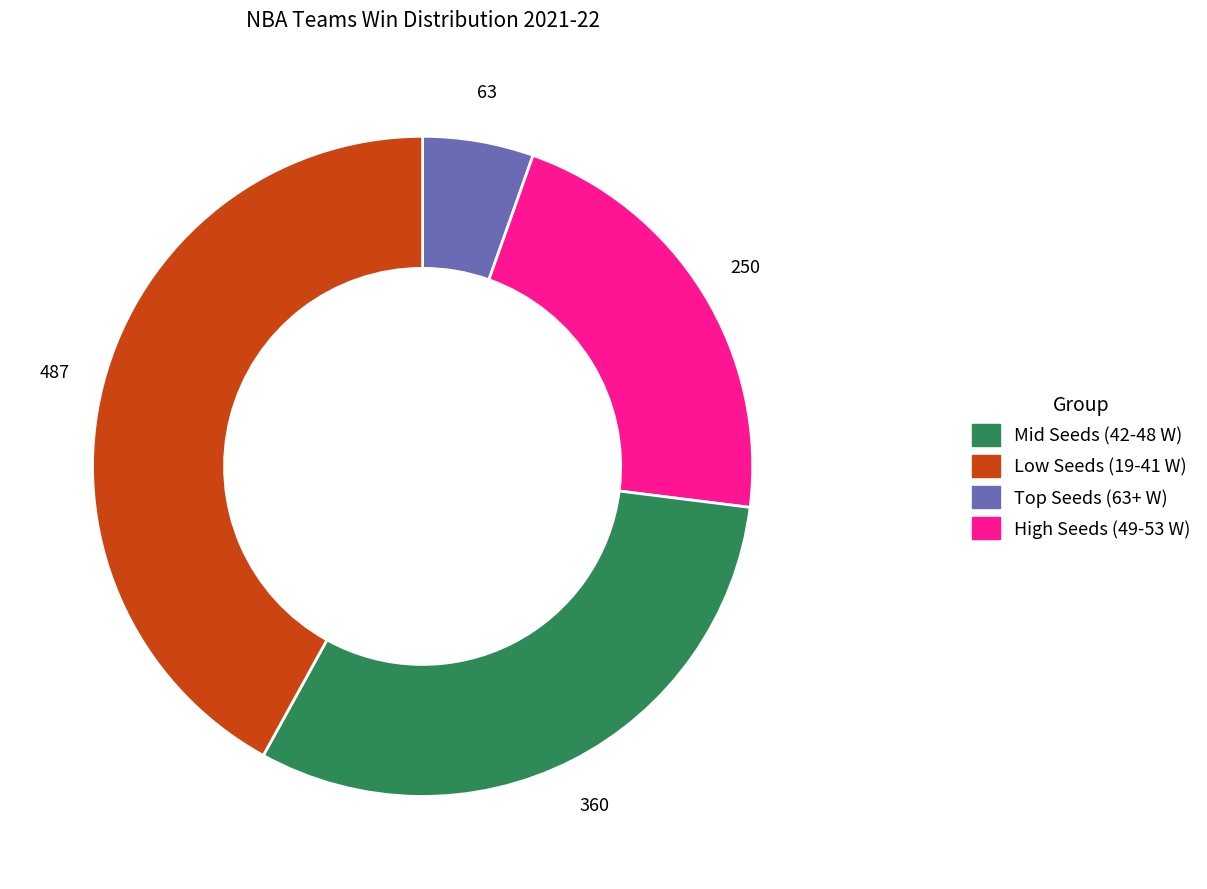

Is there a majority slice in this chart?

No